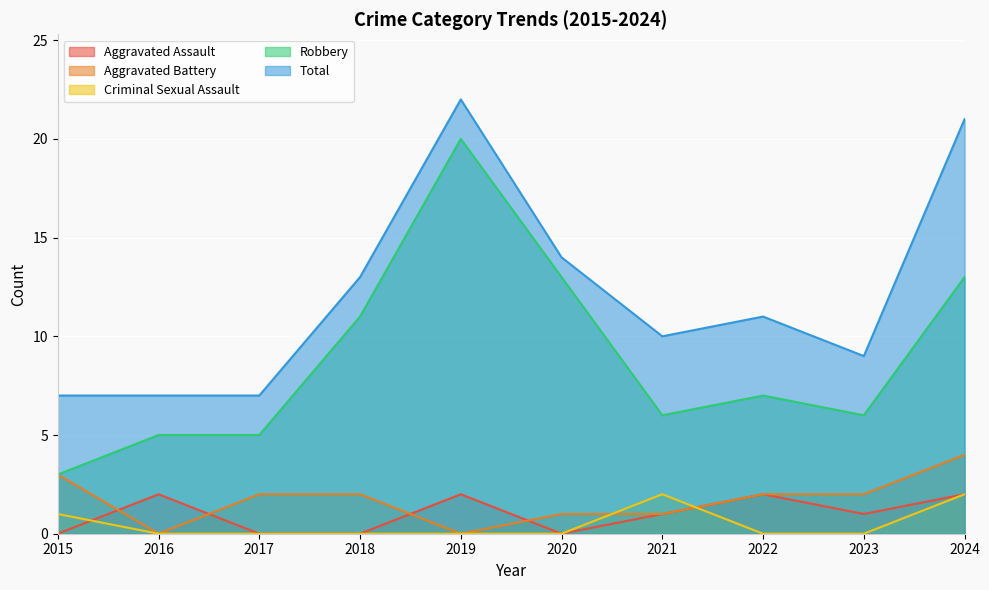

What value does the Aggravated Battery series have at 2017?

2